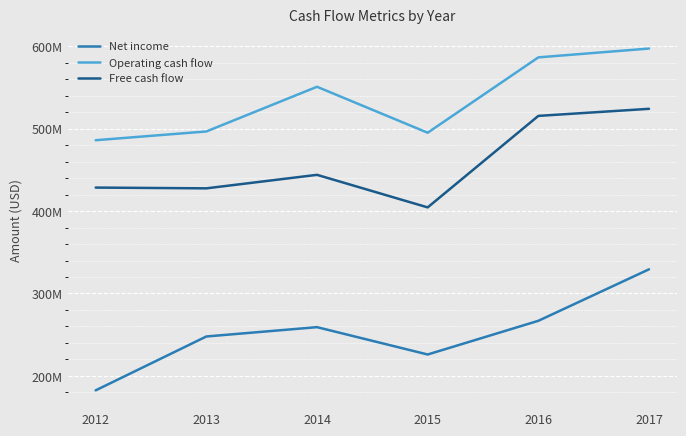

Where is the first local maximum for Free cash flow?

2014